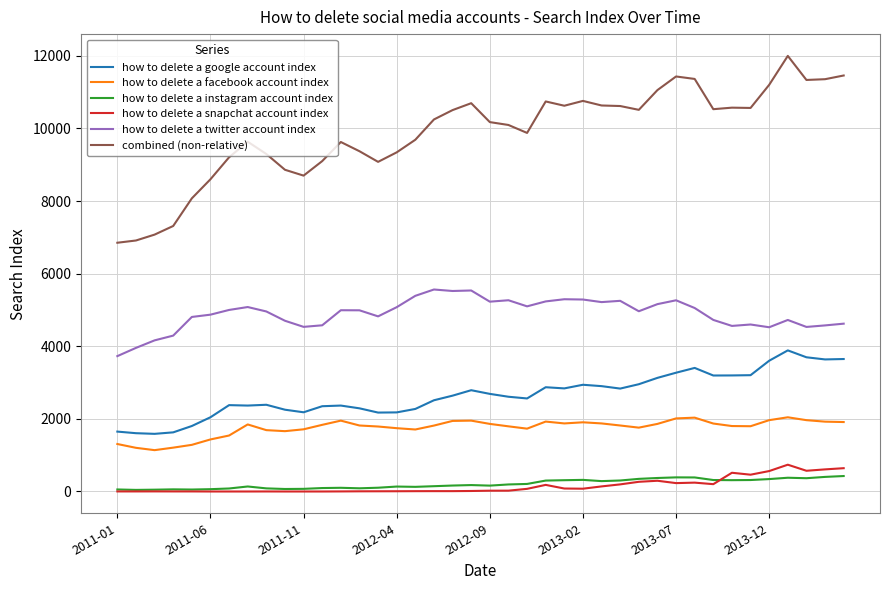

True or false: how to delete a instagram account index and how to delete a google account index cross at least once.

False